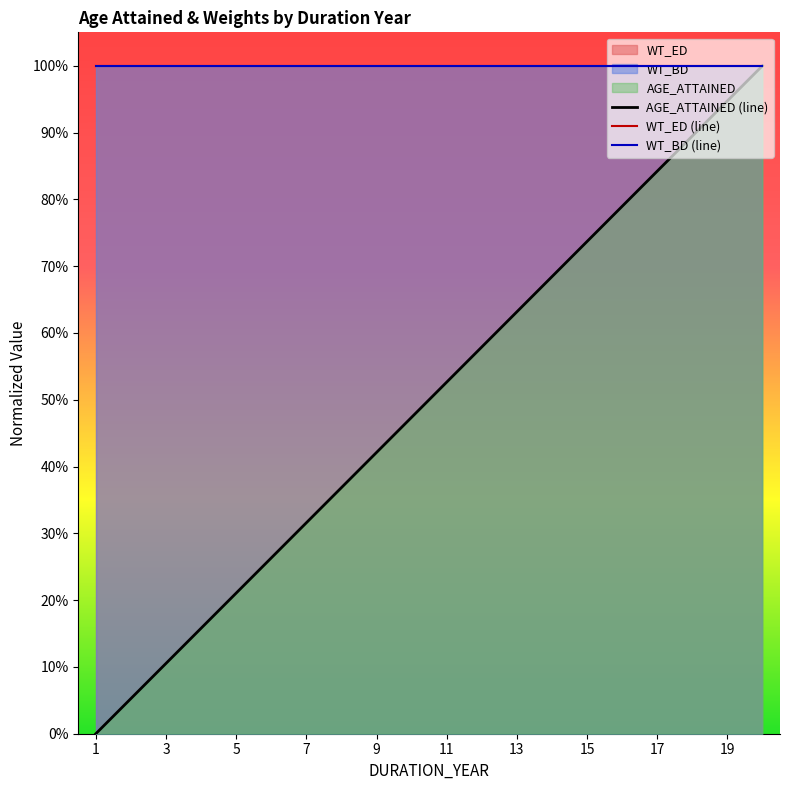

True or false: WT_ED (line) and AGE_ATTAINED (line) intersect in this chart.

False